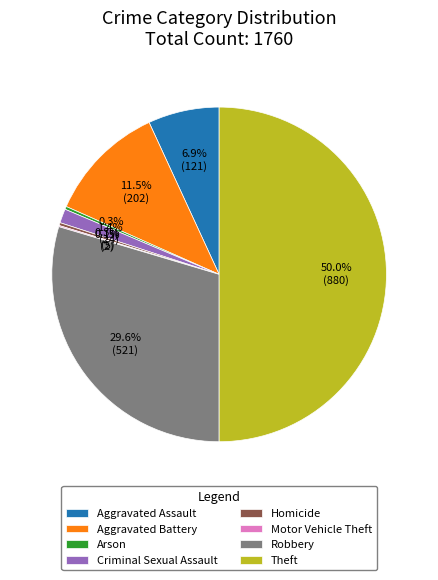

The Aggravated Assault slice represents 7% of the pie. True or false?

True